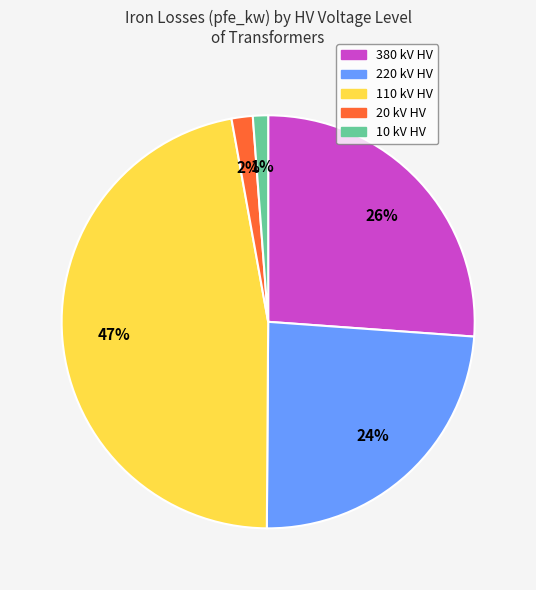

Is there a majority slice in this chart?

No